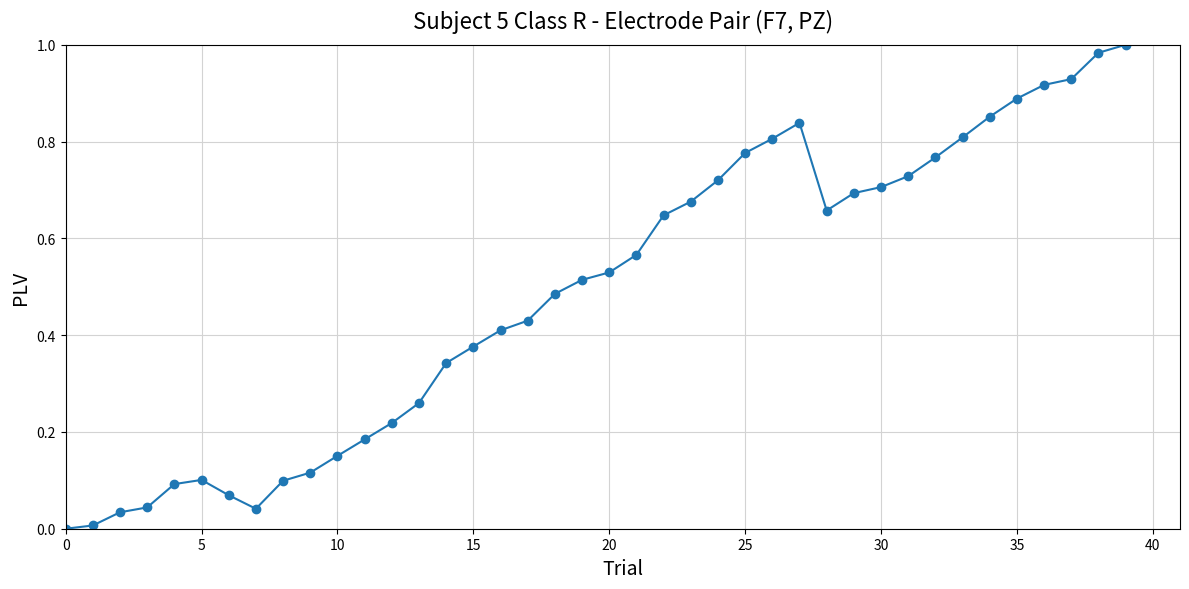

What is the sum of all values?

19.5